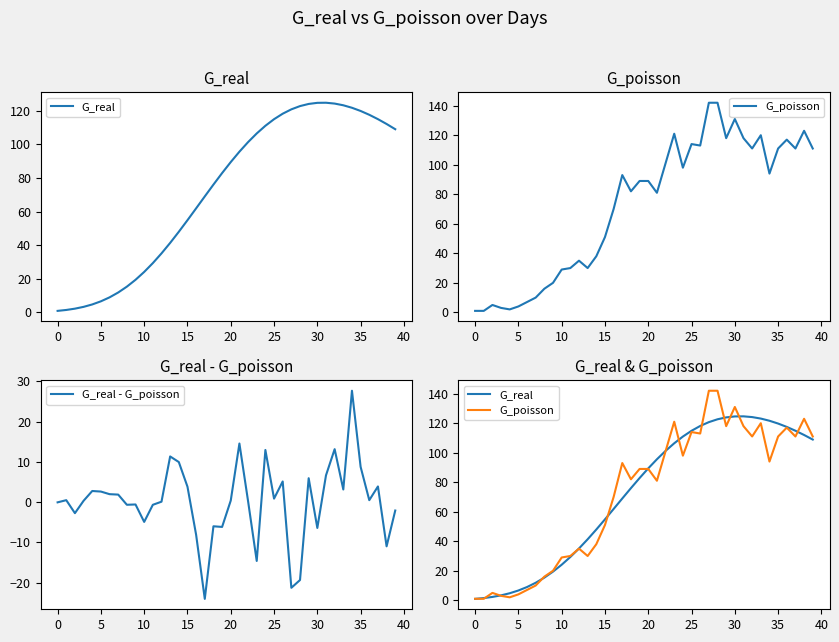

The G_real - G_poisson series shows -0.3 at 11. True or false?

False